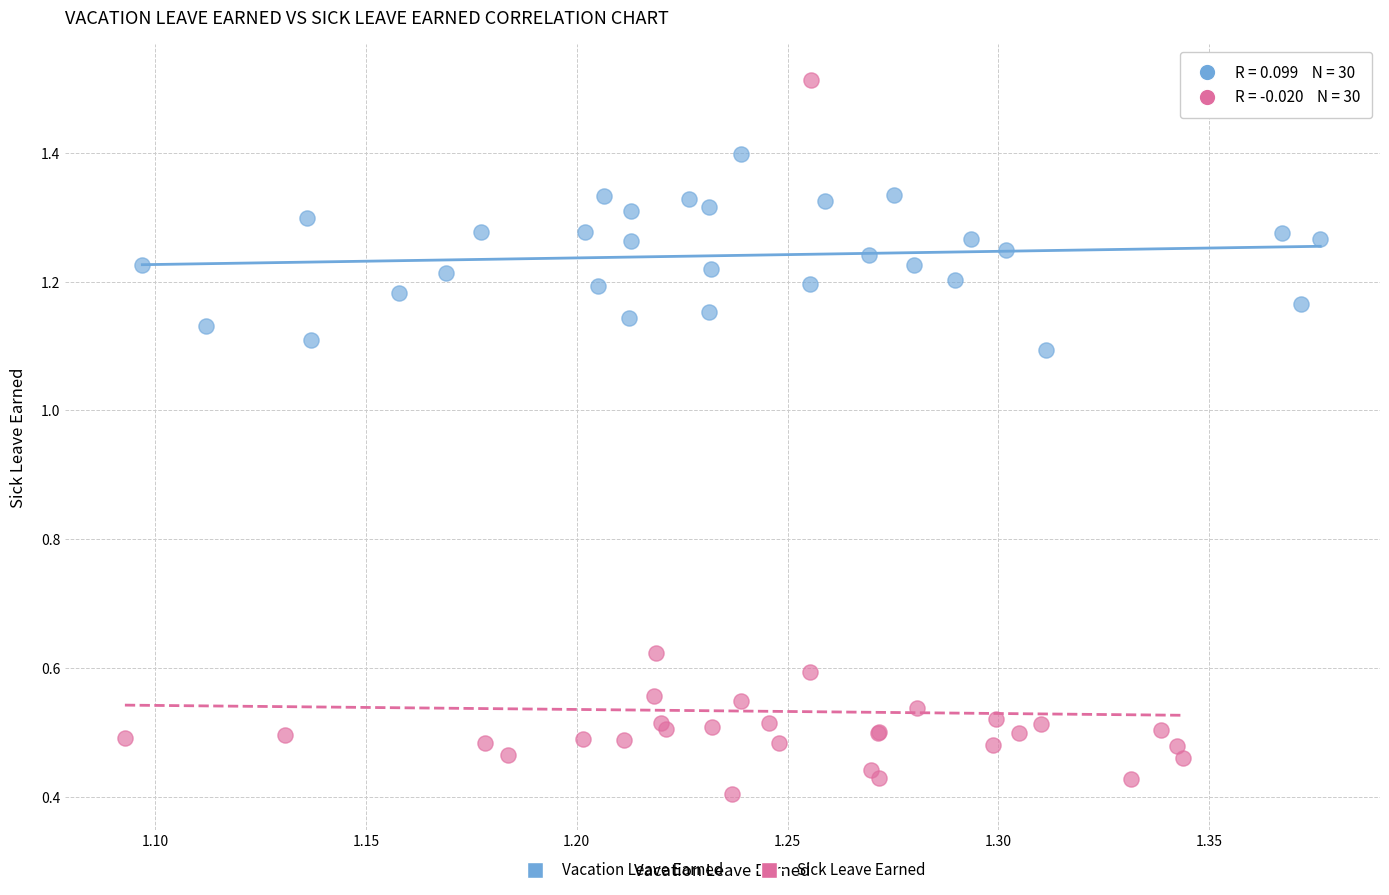

Which series contains the lowest Y value?

Sick Leave Earned